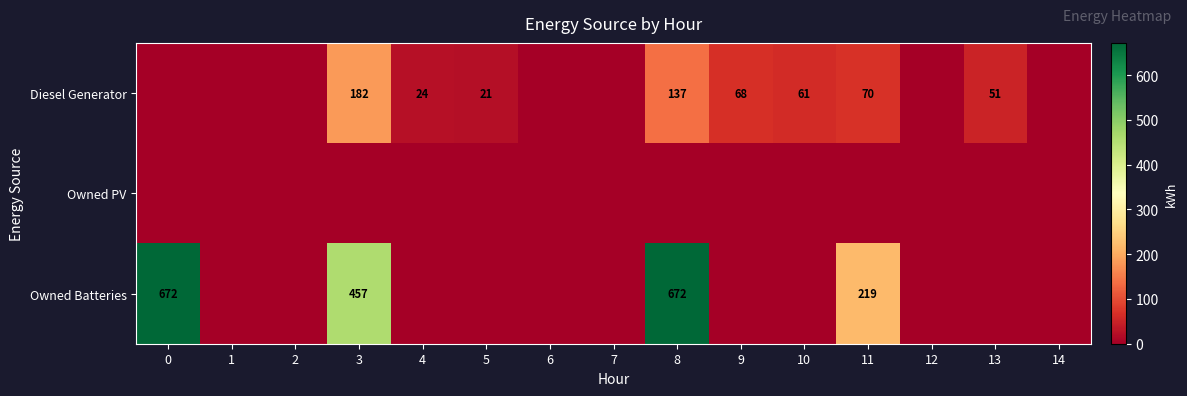

True or false: Diesel Generator has a value of 41 at 4.

False